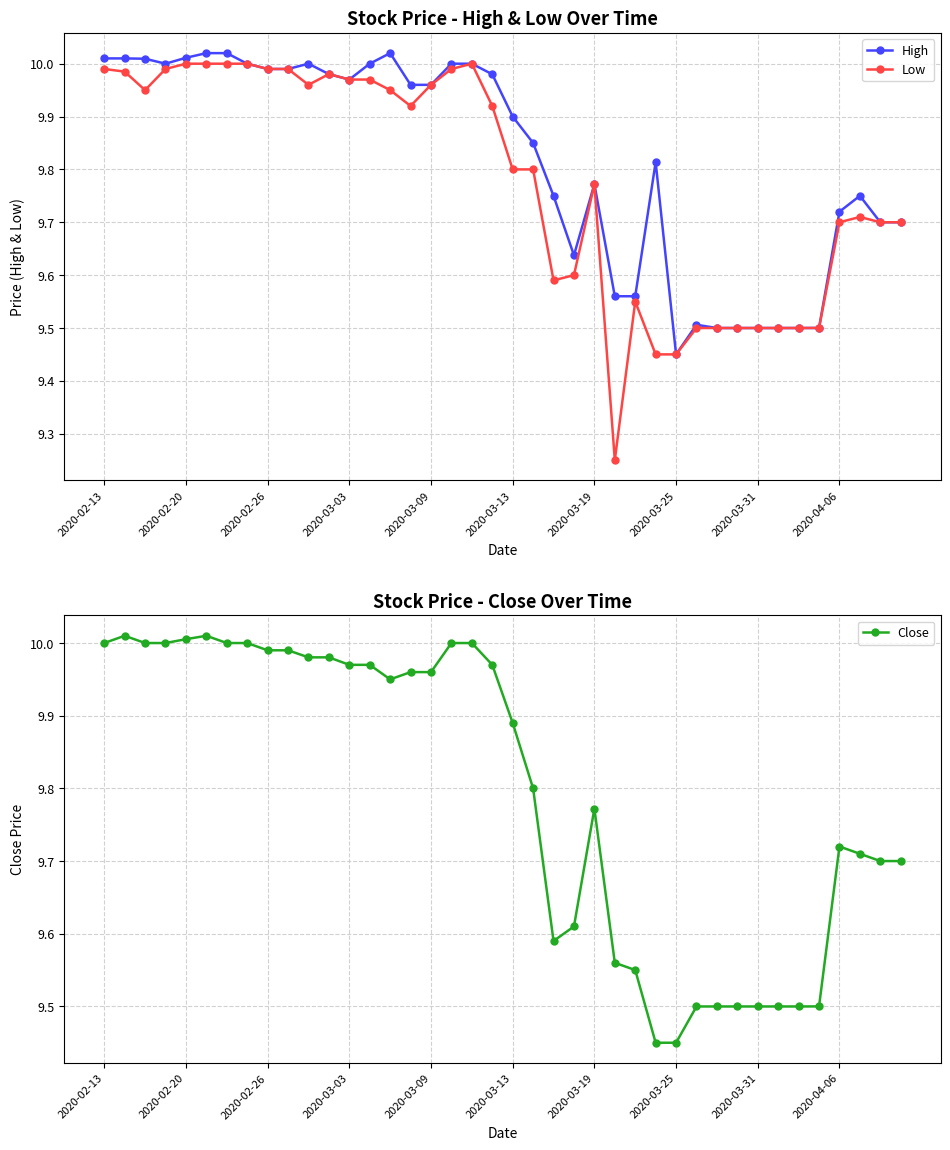

Rank the series by their maximum value, from highest to lowest.

High, Close, Low